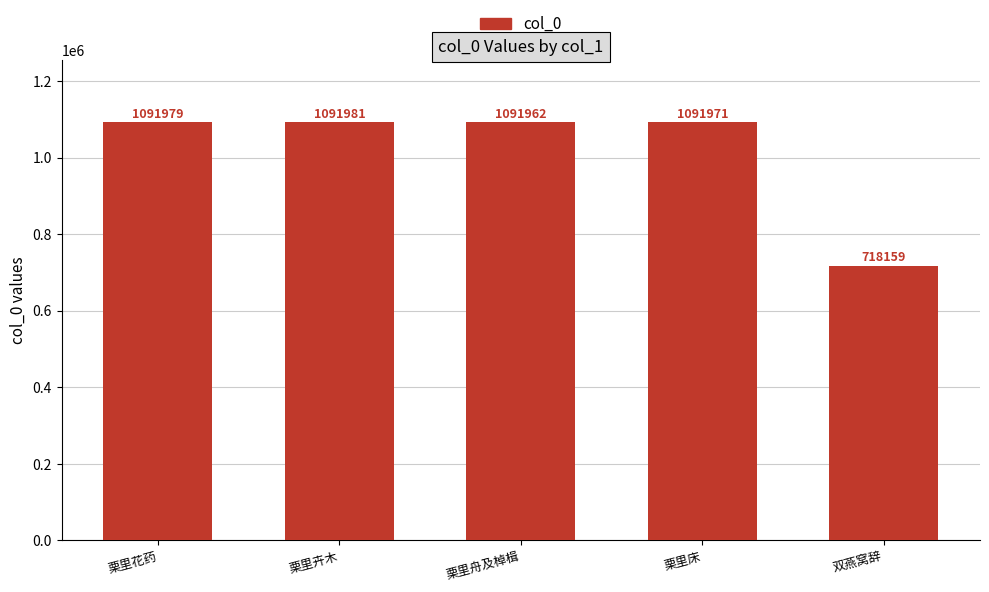

Where does the data first go above 1091971?

栗里花药